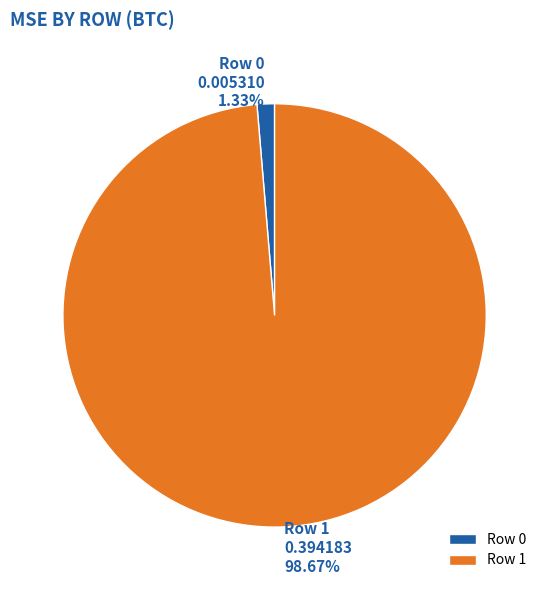

What percentage is the Row 1 slice, to the nearest percent?

99%